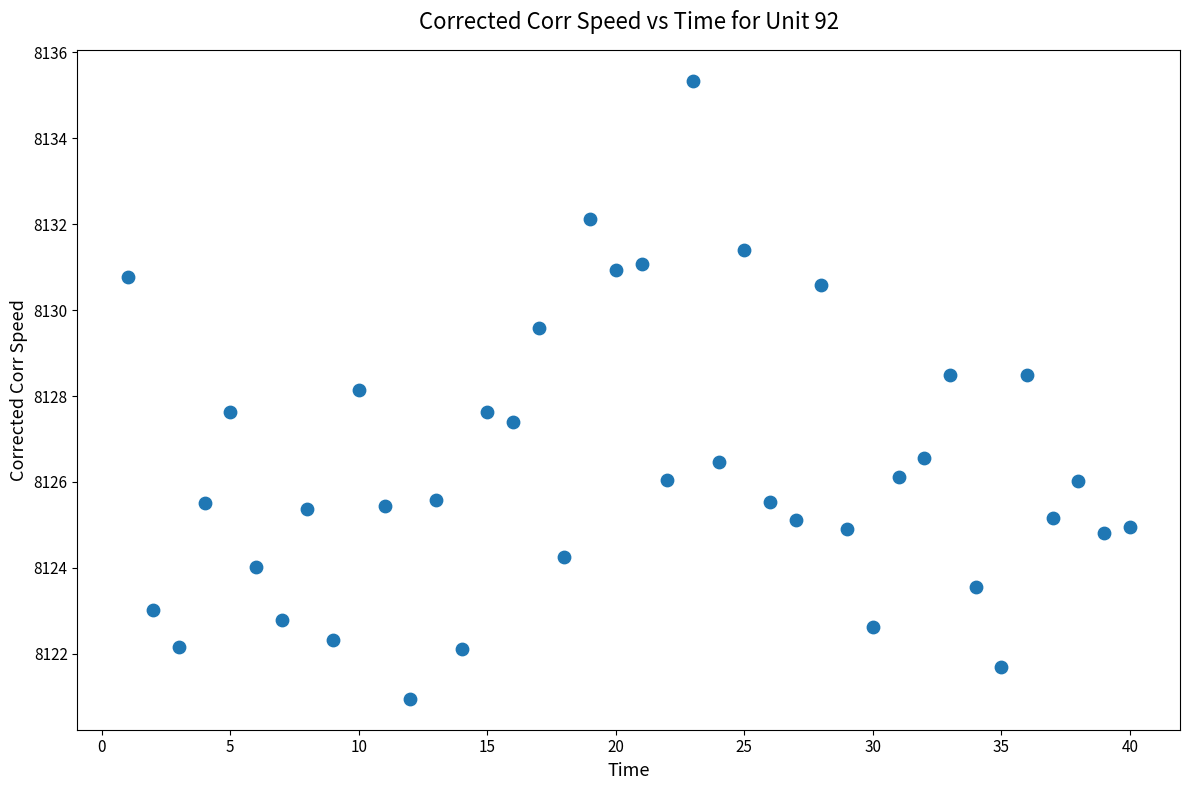

What is the range of X values (max minus min)?

39.0